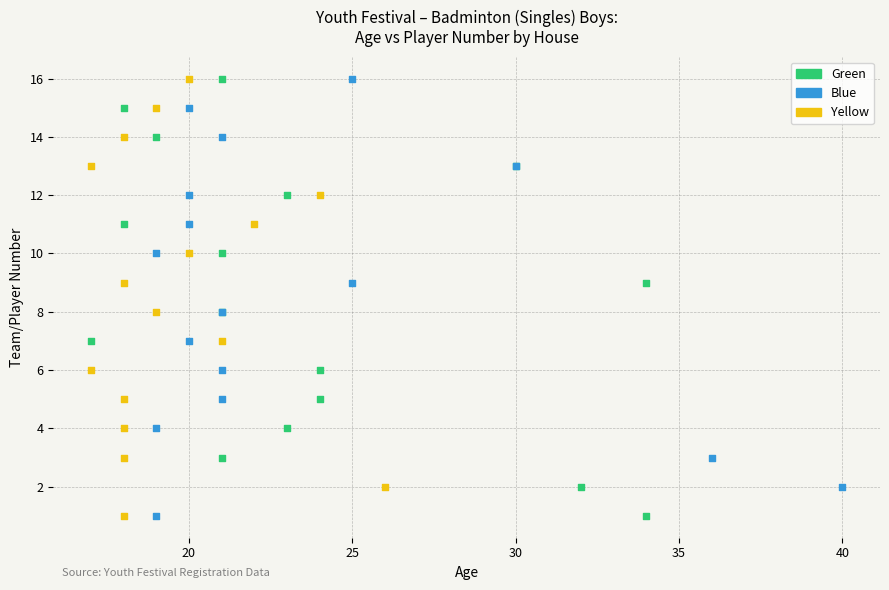

What are all the series names shown in the legend?

Green, Blue, Yellow